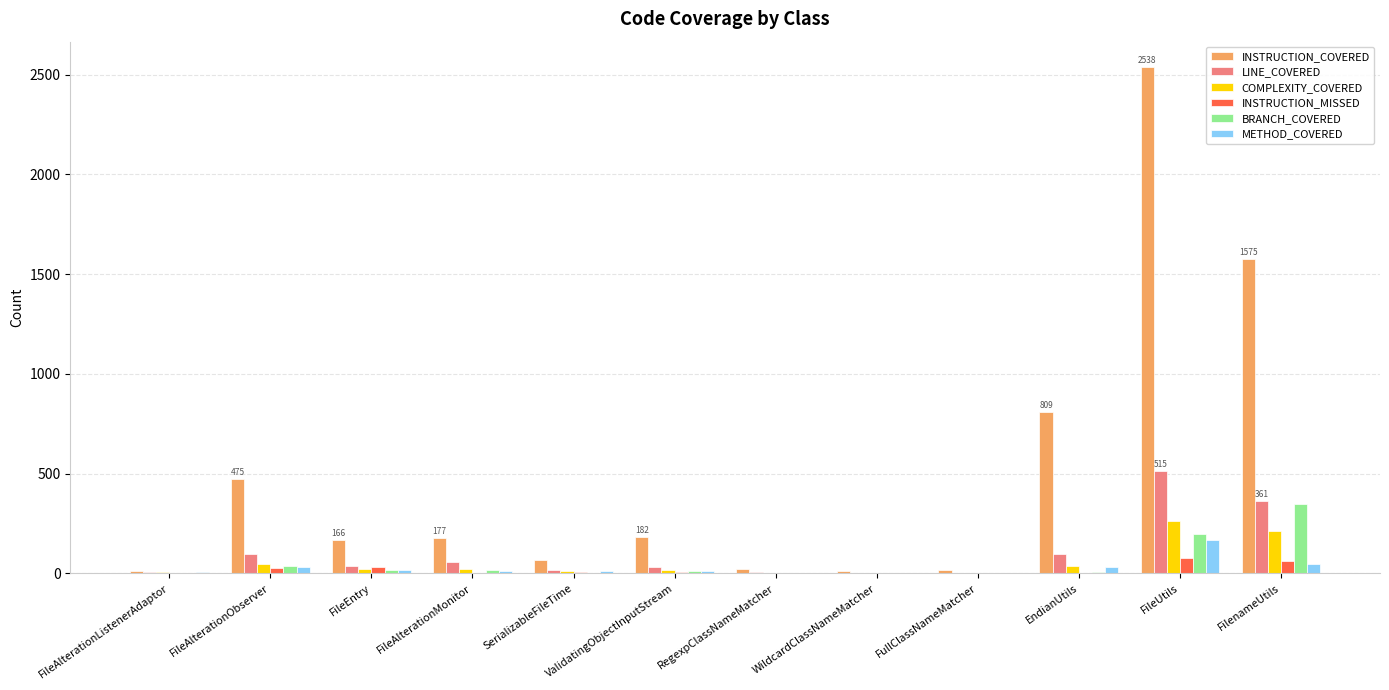

Which series has the largest total across all categories?

INSTRUCTION_COVERED